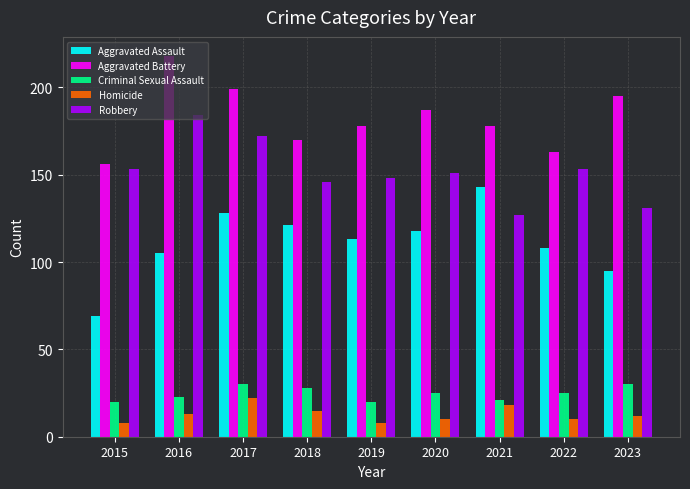

What is the average value of the Homicide series?

13